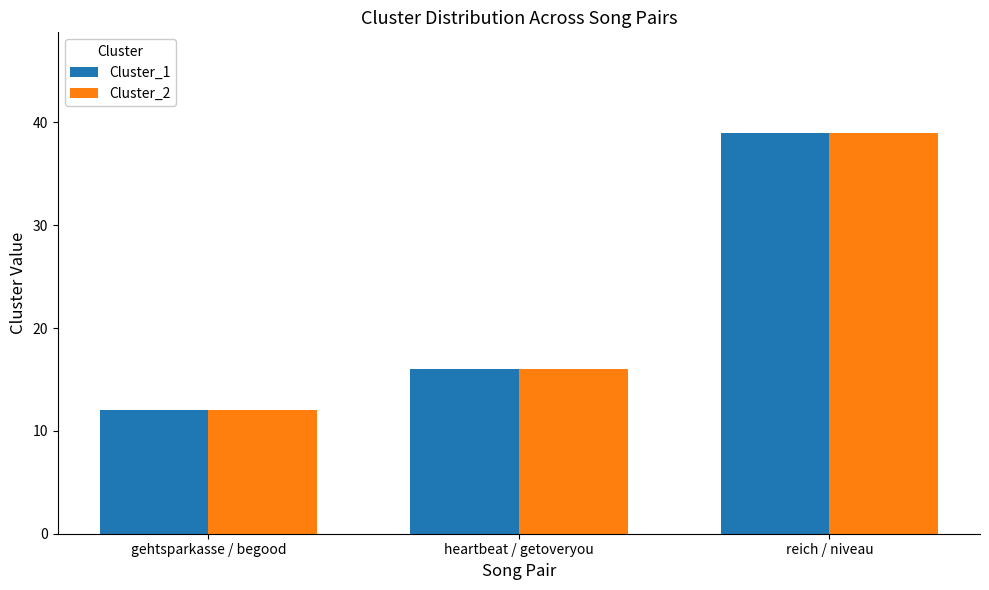

Is it true that Cluster_2 equals 29 at heartbeat / getoveryou?

False